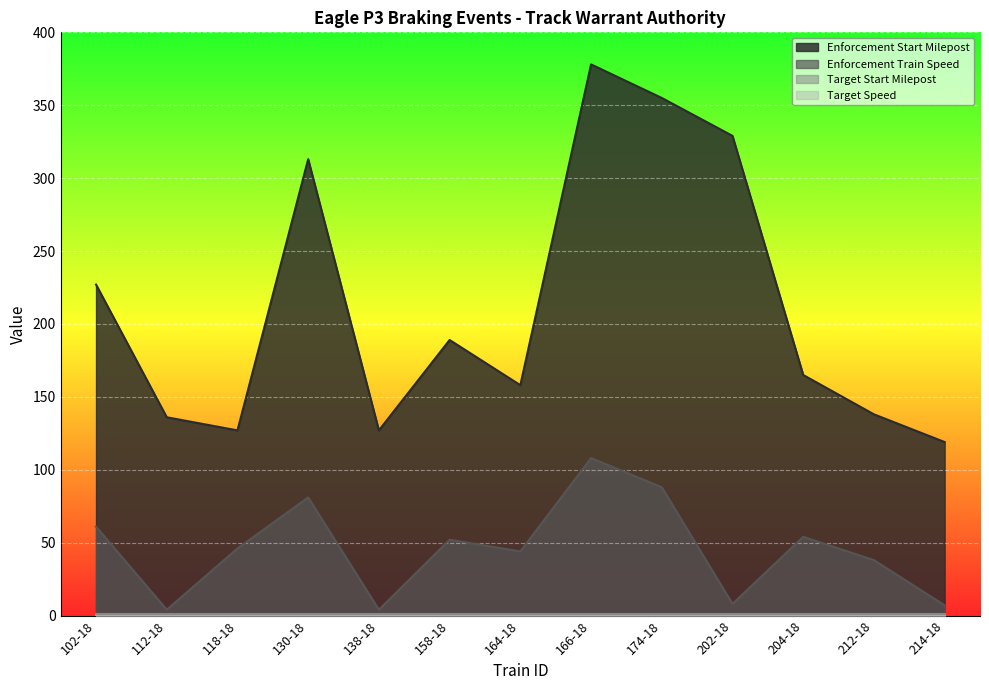

What is the minimum value shown in the chart?

0